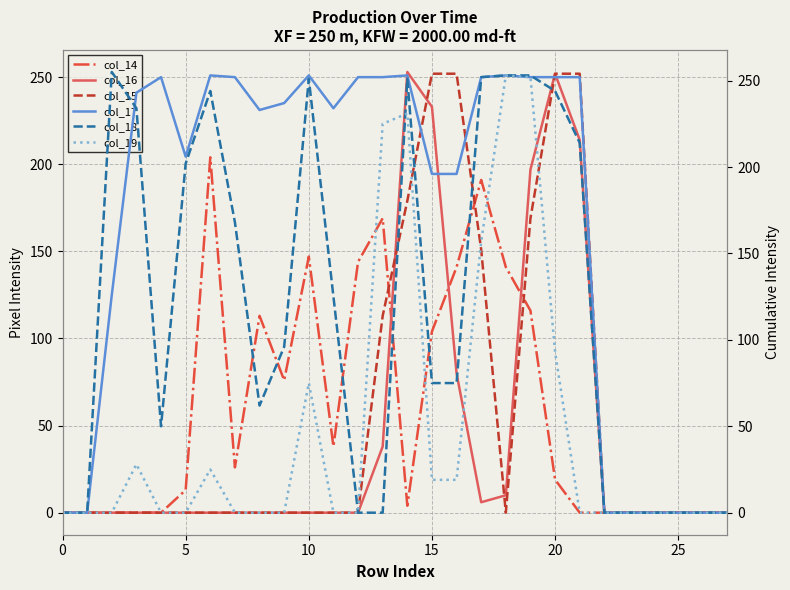

Where is the first local minimum for col_16?

17